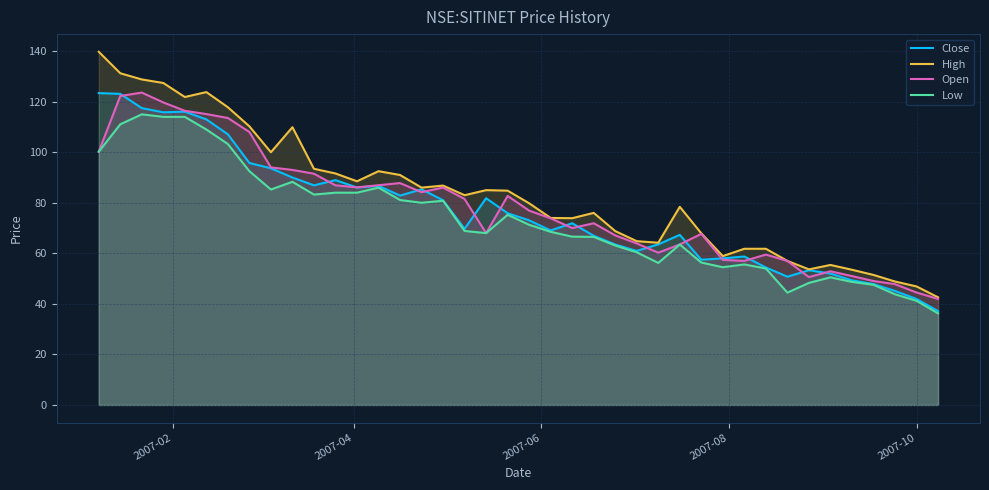

What is the maximum value for Close?

123.4